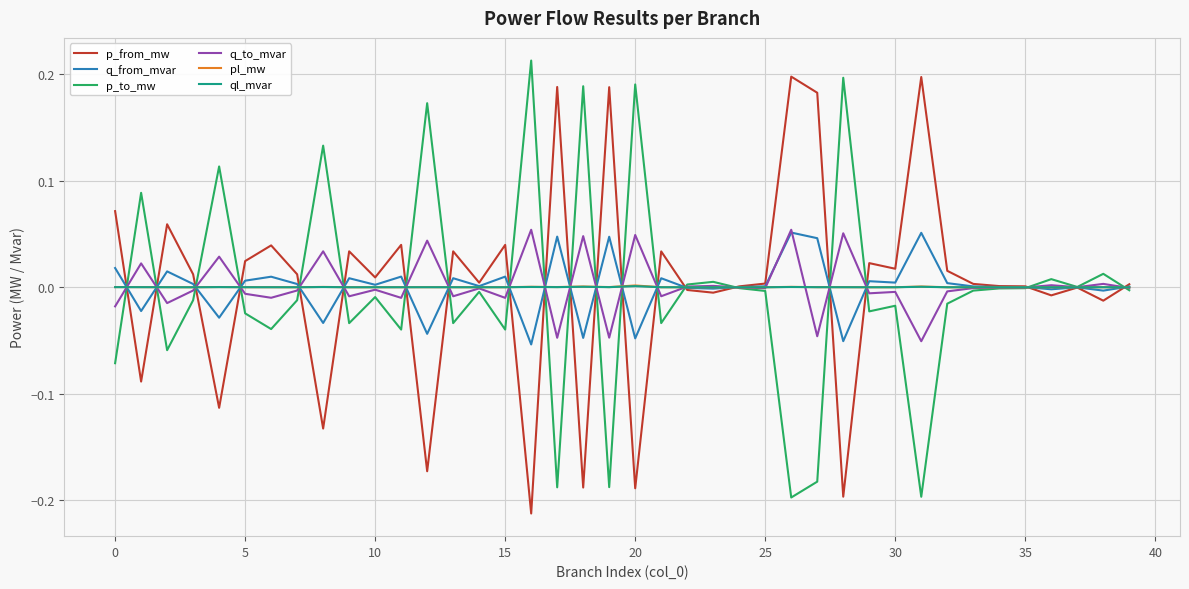

Is this an area chart (filled region under the line)?

No